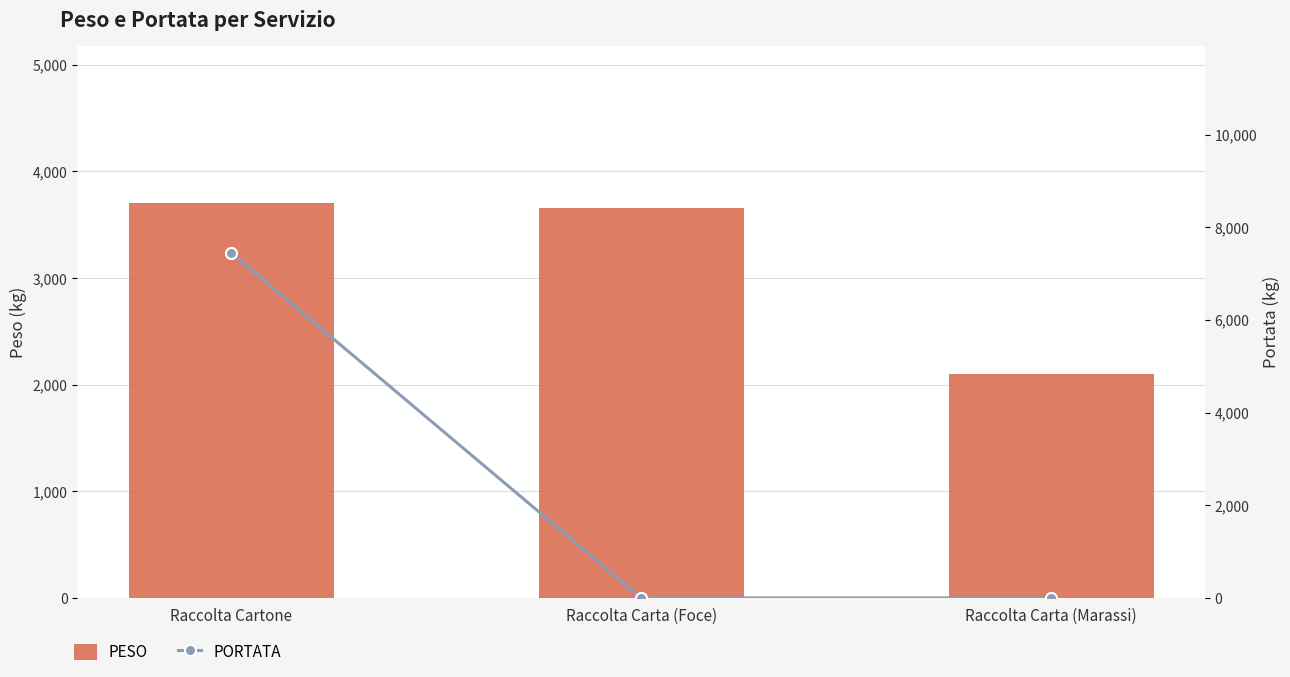

Rank the series at Raccolta Cartone from highest to lowest value.

PORTATA, PESO